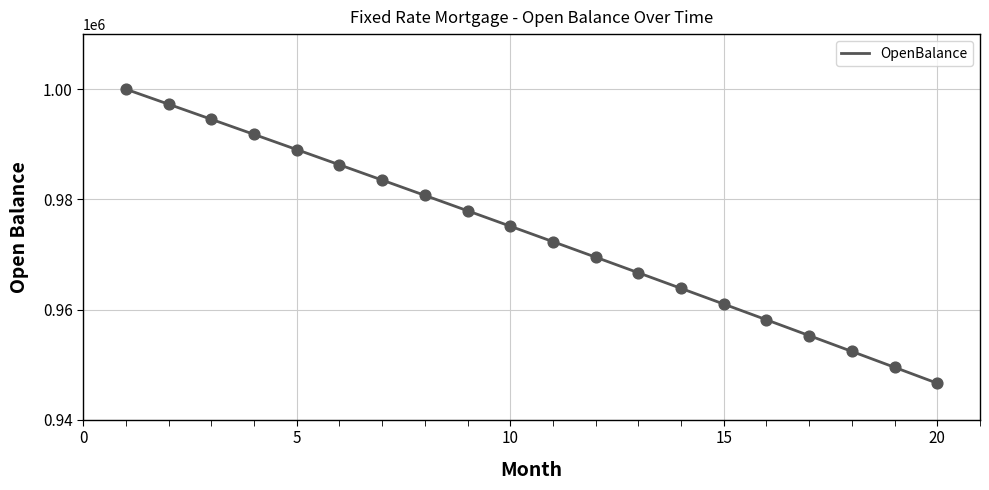

What is the maximum value shown in the chart?

1000000.0